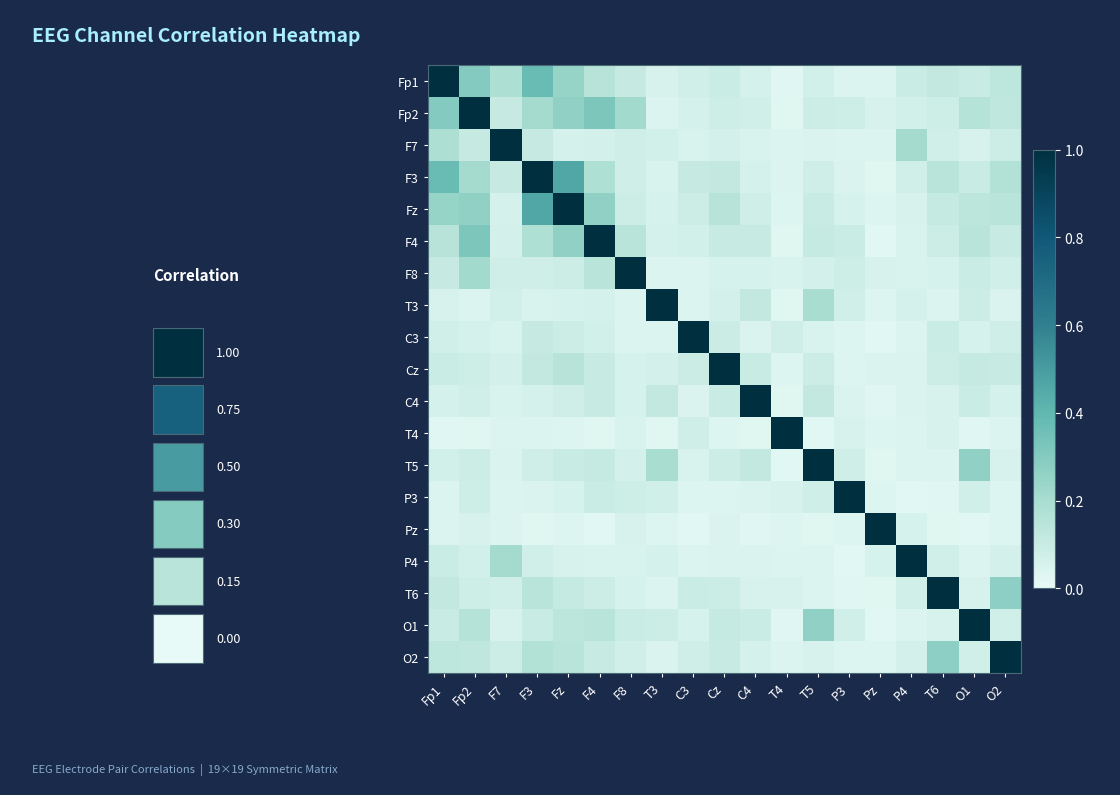

Which label corresponds to the largest value in the chart?

Fp1